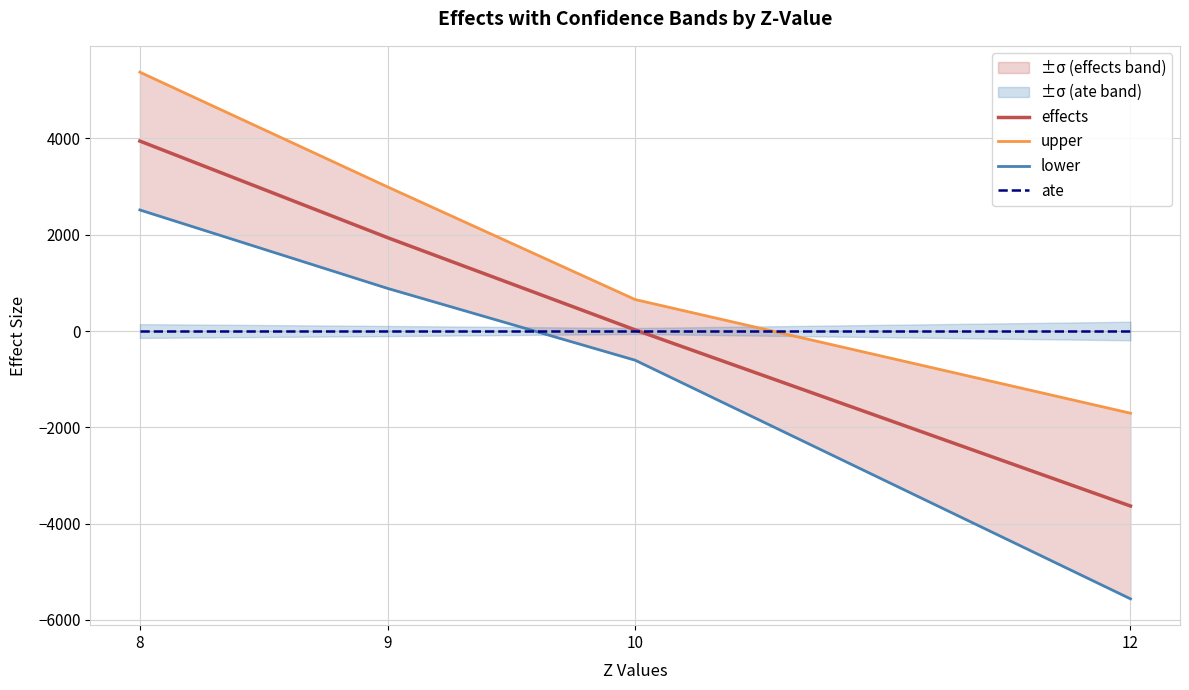

True or false: upper and lower intersect in this chart.

False